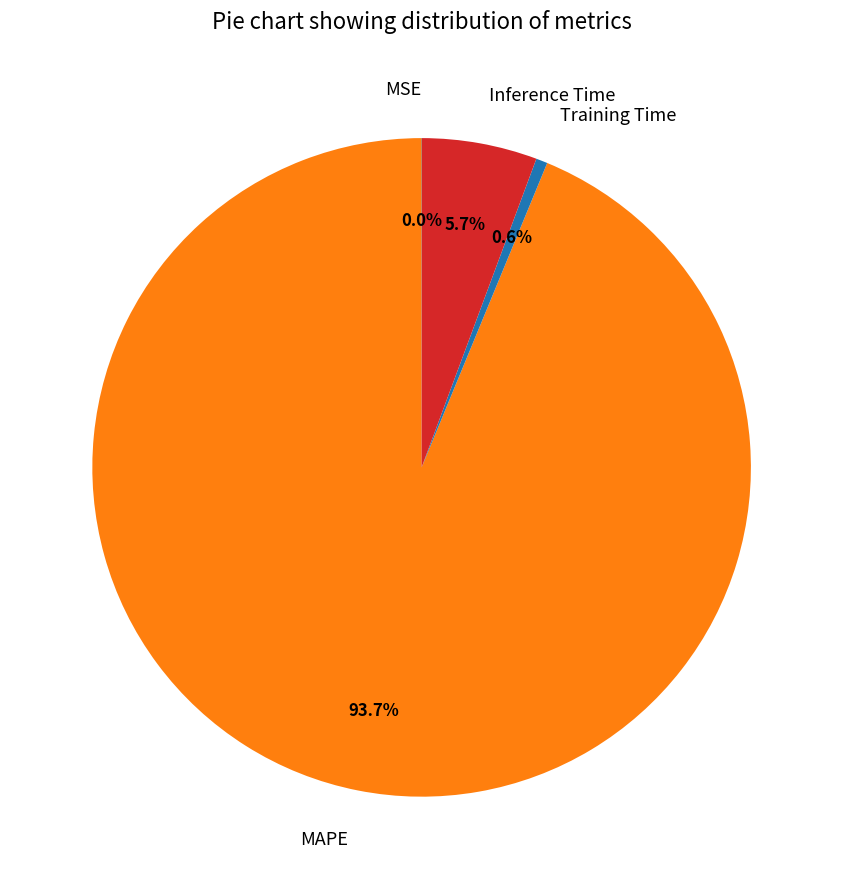

What percentage do Training Time and MAPE together represent?

94.3%